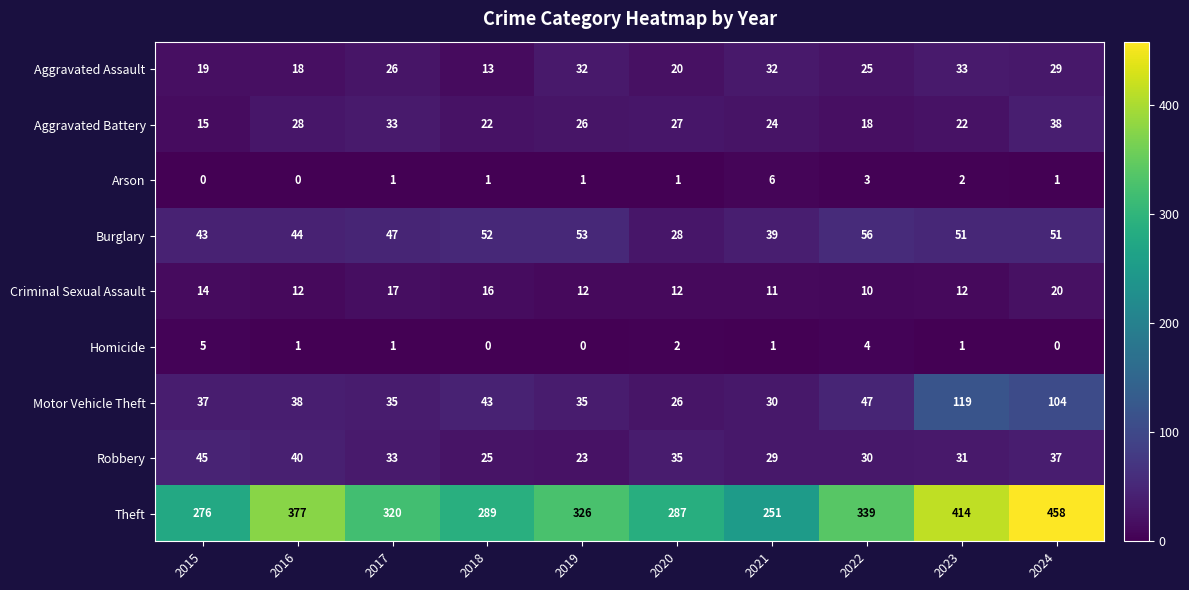

What is the greatest value displayed?

458